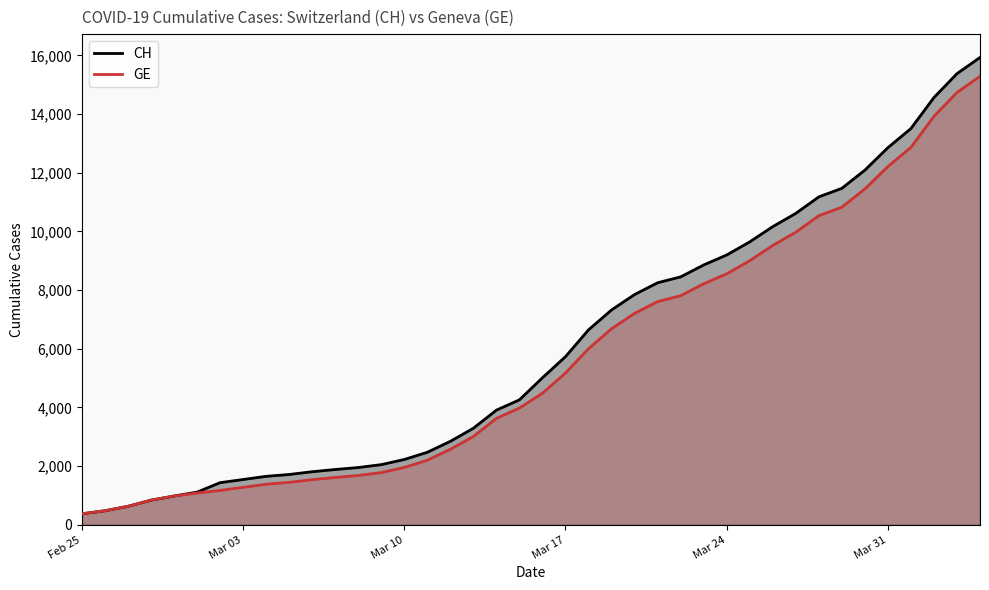

Reading right to left, extract all data points from this chart.

CH: 15926	15375	14561	13505	12852	12086	11467	11175	10613	10162	9642	9196	8855	8449	8249	7847	7323	6644	5731	5012	4259	3908	3291	2845	2472	2226	2051	1952	1885	1809	1715	1652	1544	1436	1113	981	840	630	479	375
GE: 15284	14733	13919	12863	12210	11444	10825	10533	9971	9520	9000	8554	8213	7807	7607	7205	6681	6002	5174	4485	3978	3627	3010	2574	2201	1955	1780	1681	1614	1538	1447	1384	1278	1171	1083	981	840	630	479	375